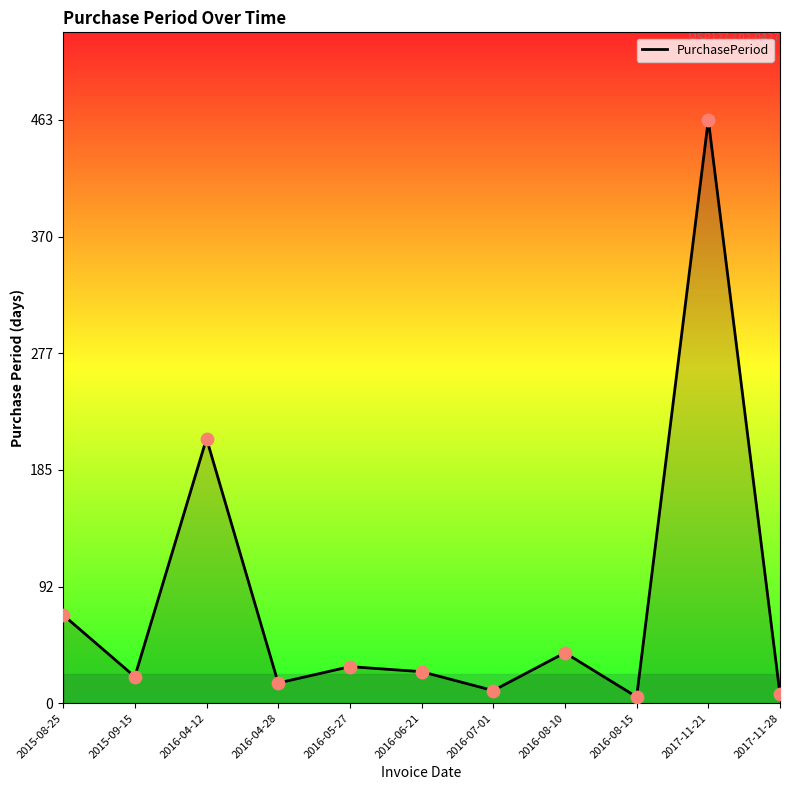

What is the change in value from 2016-04-28 to 2016-07-01?

-6